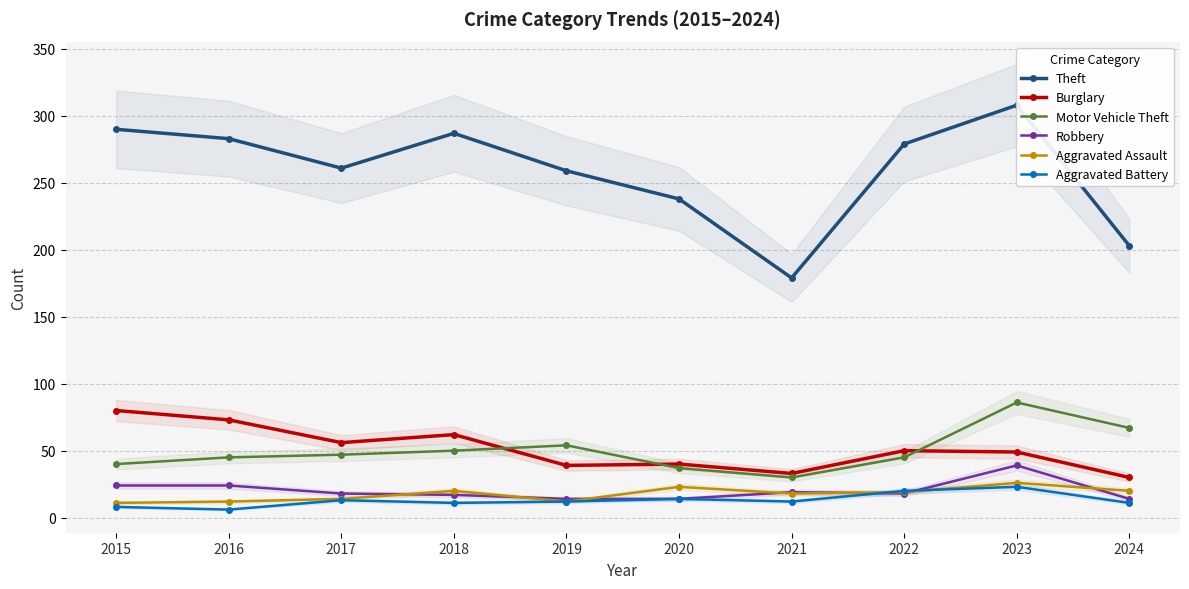

Which series has the widest spread of values?

Theft